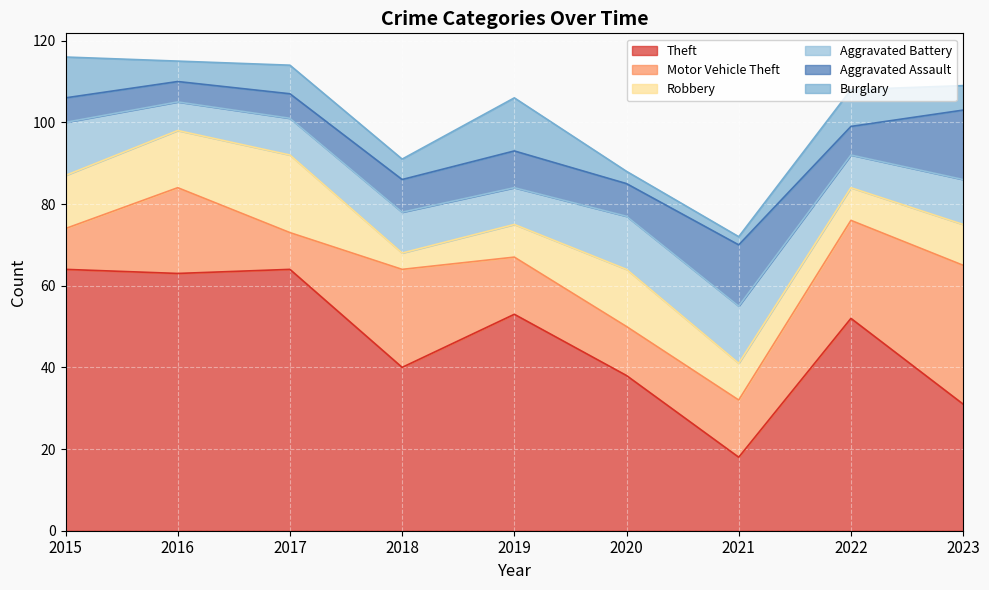

True or false: Theft has more than 1 interior local peaks.

True